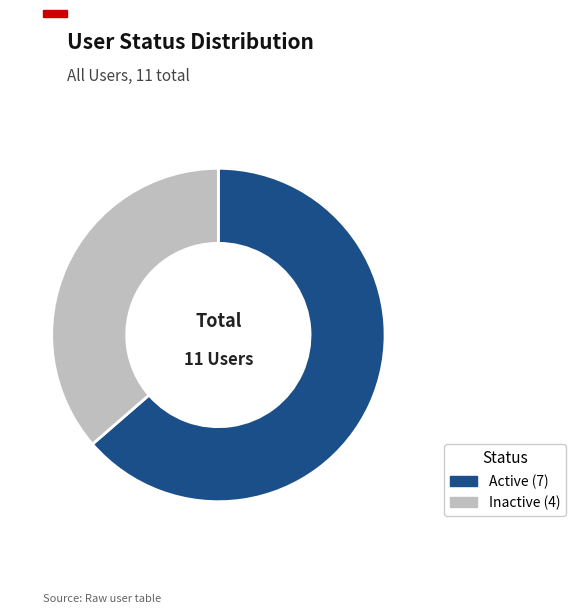

What is the ratio of the value at Inactive to the value at Active?

0.6